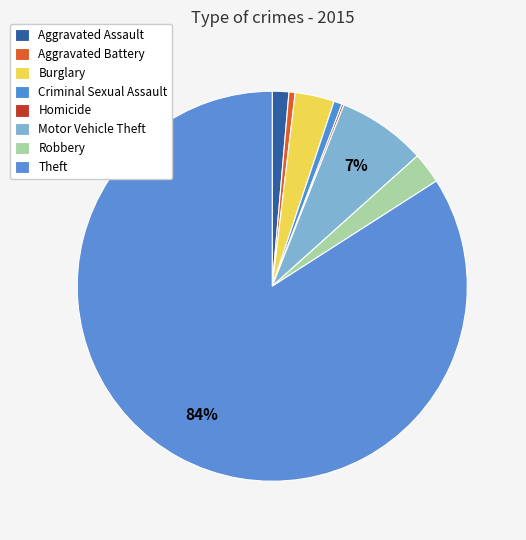

How many slices are in this pie chart?

8